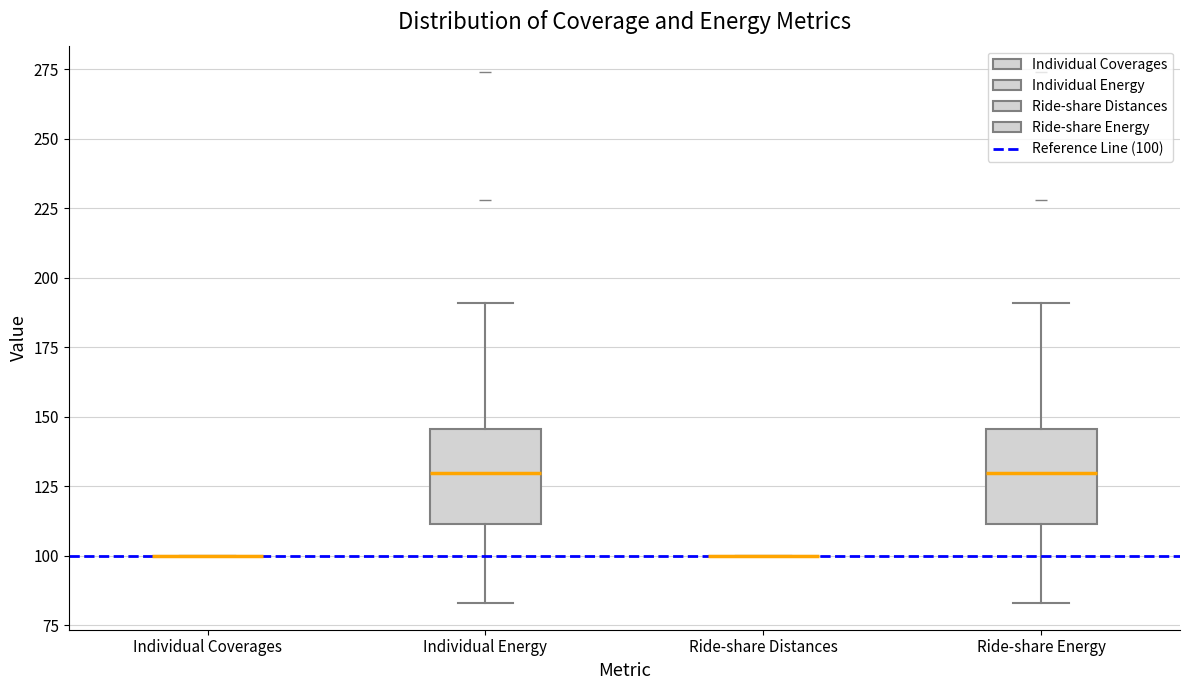

Reading left to right, transcribe this box plot: for each box, give where its median line is, the range the box spans, and where its two whiskers end, as read against the y-axis. The values are not printed on the chart, so give them approximately, as read against the axis.

Individual Coverages: box collapsed to a line at 100, whiskers 100 to 100
Individual Energy: median 130, box 110 to 145, whiskers 85 to 190
Ride-share Distances: box collapsed to a line at 100, whiskers 100 to 100
Ride-share Energy: median 130, box 110 to 145, whiskers 85 to 190